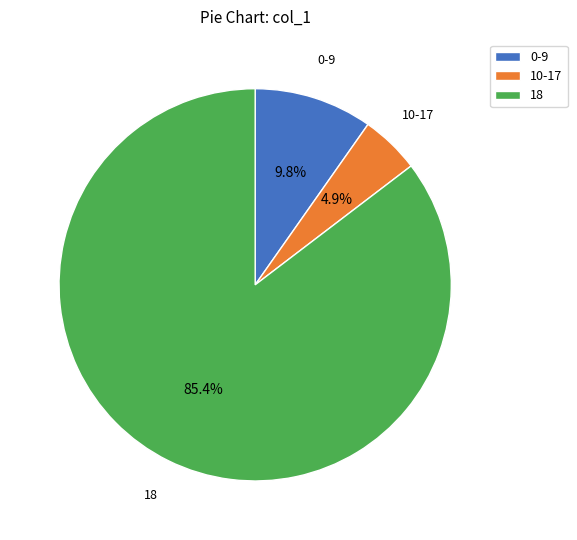

Rank the categories by value from lowest to highest.

10-17, 0-9, 18